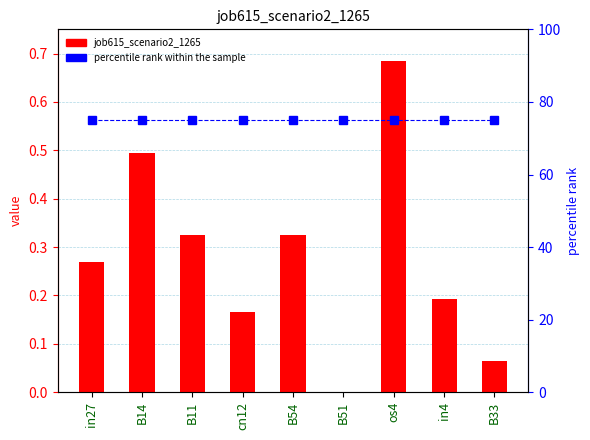

What is the greatest value displayed?

75.0